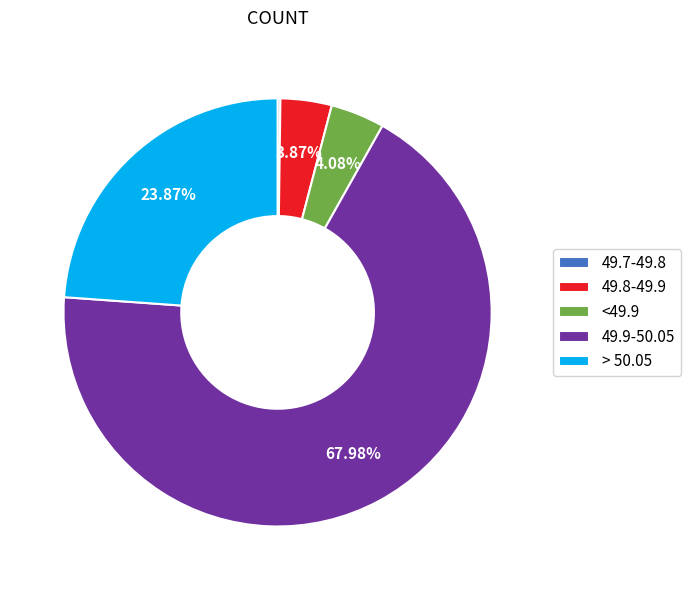

Between 49.9-50.05 and > 50.05, which is larger?

49.9-50.05